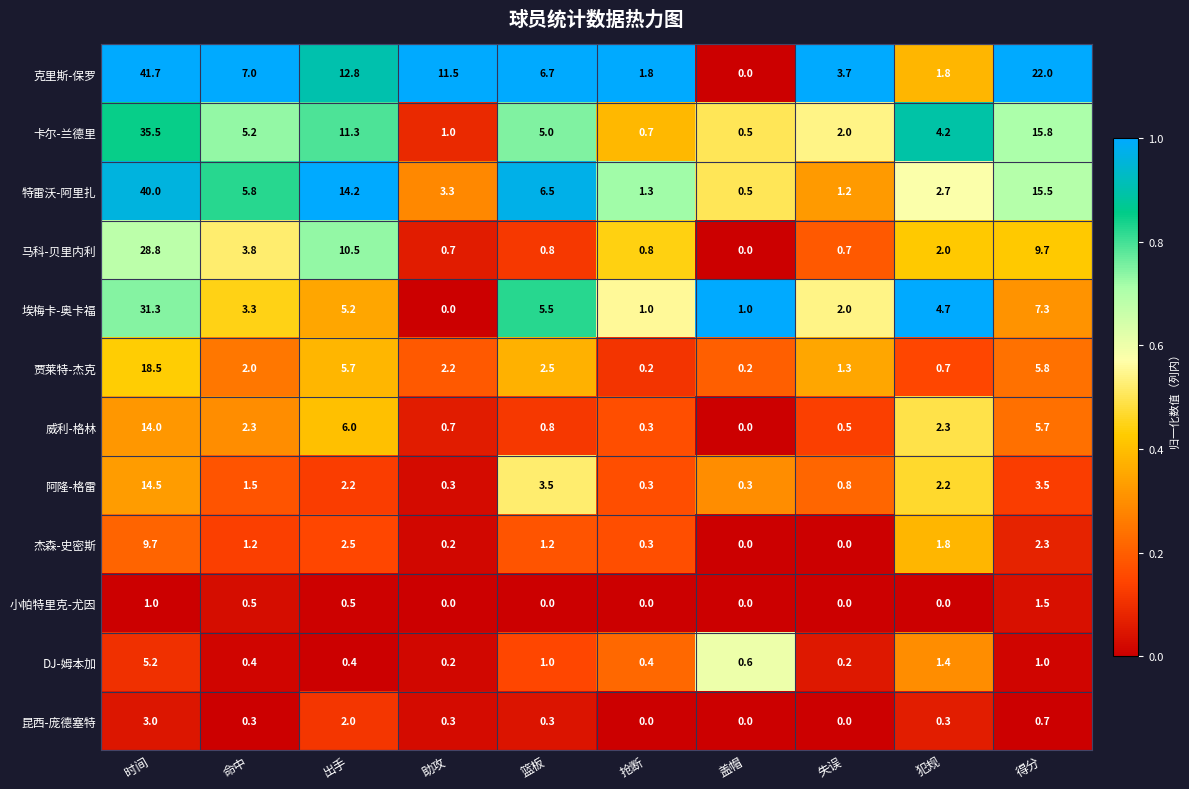

What is the approximate value of 特雷沃-阿里扎 at 时间?

40.0